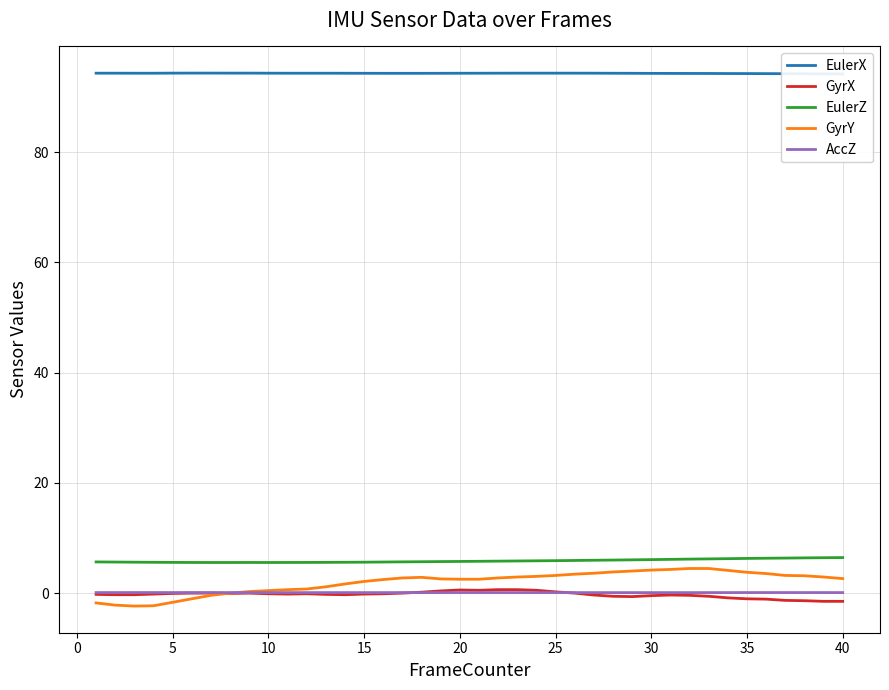

True or false: GyrX and AccZ intersect in this chart.

True